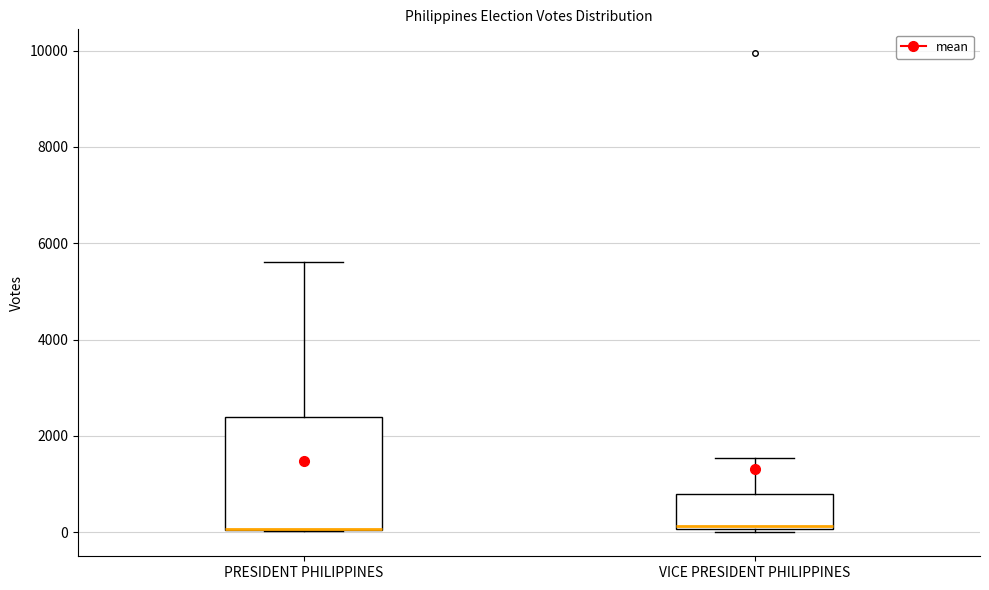

Comparing the boxes themselves (not the whiskers), which one is the tallest?

PRESIDENT PHILIPPINES